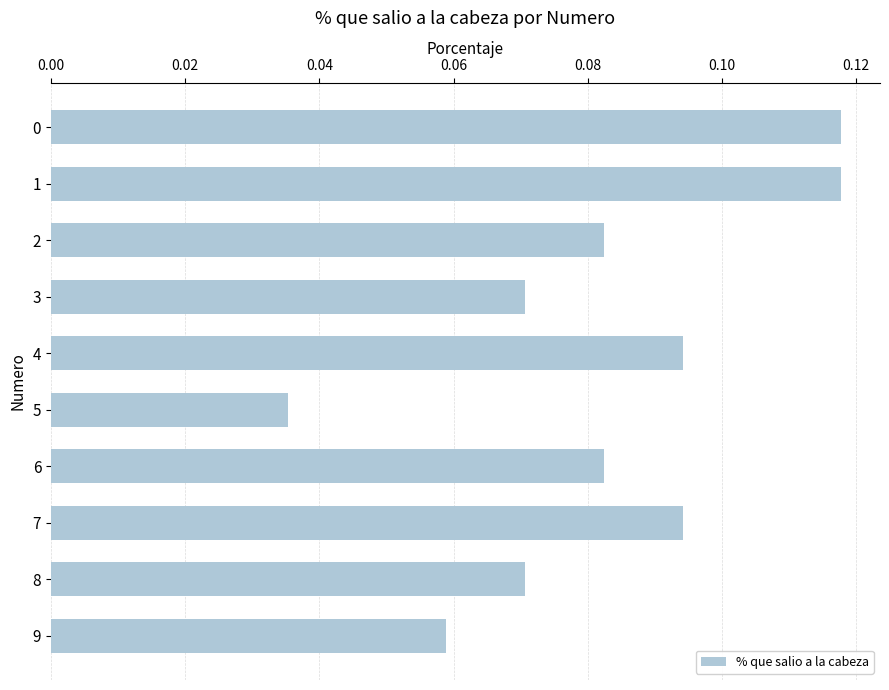

True or false: the data shows 0.2 at 1.

False